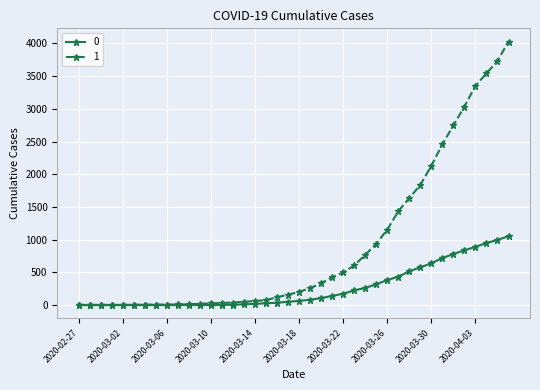

List the series in order of their peak value, lowest first.

0, 1